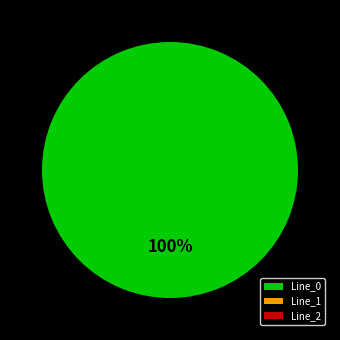

Does Line_1 represent more than half of the total?

No